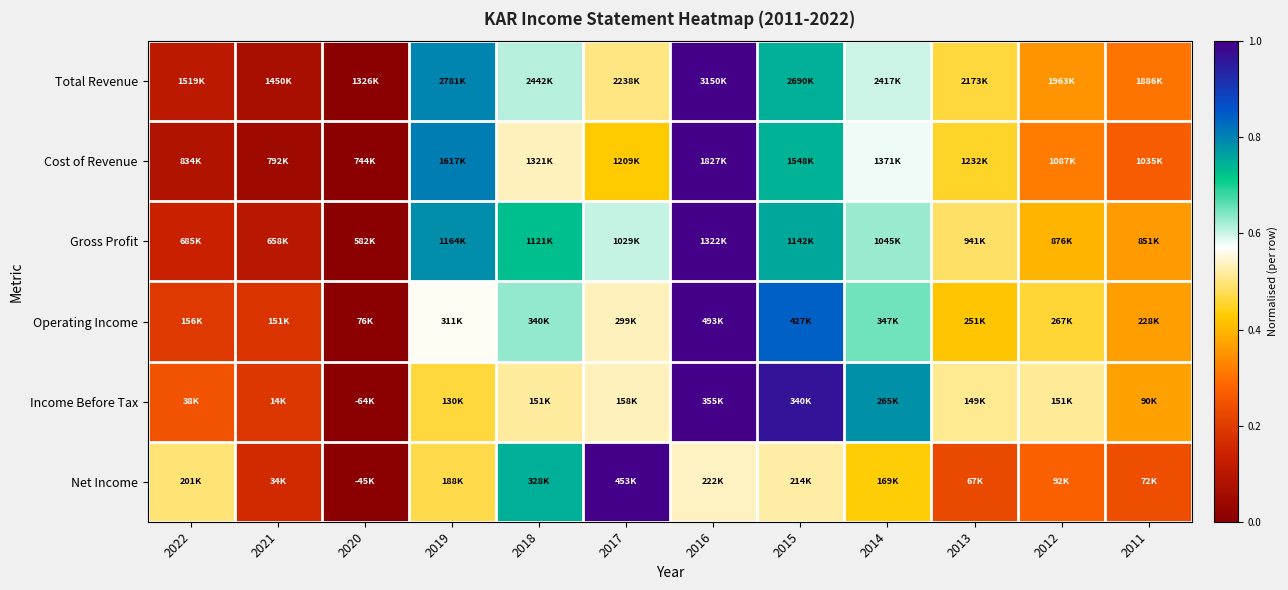

At 2011, list the series in order from largest to smallest.

Income Before Tax, Operating Income, Gross Profit, Total Revenue, Cost of Revenue, Net Income